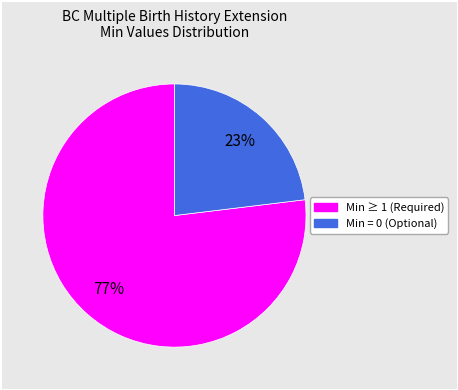

To the nearest percent, what is the difference between the largest and smallest slice percentages?

54%